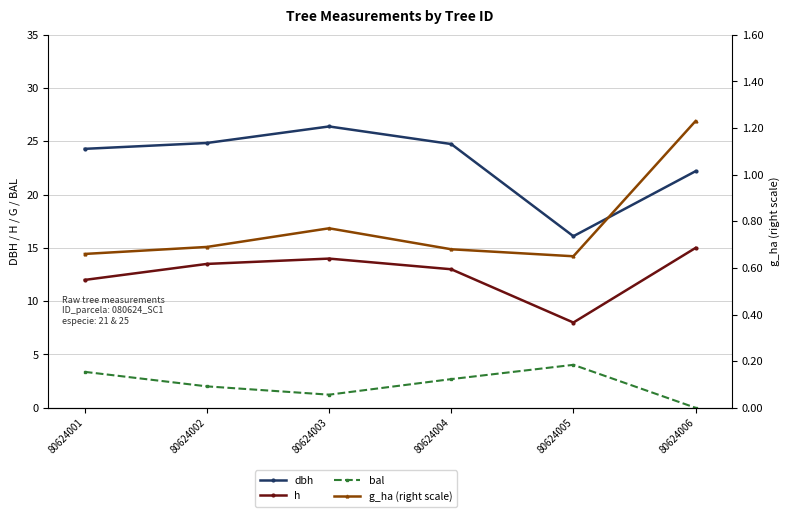

How many interior local valleys does the bal series have?

1